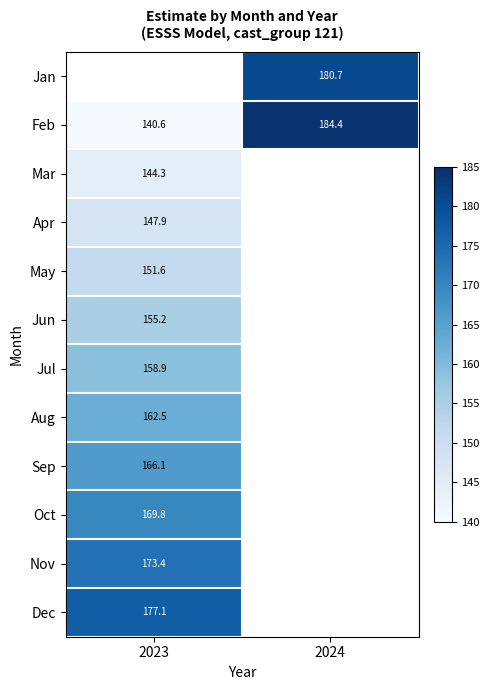

List the labels in order of Sep value, largest first.

2023, 2024